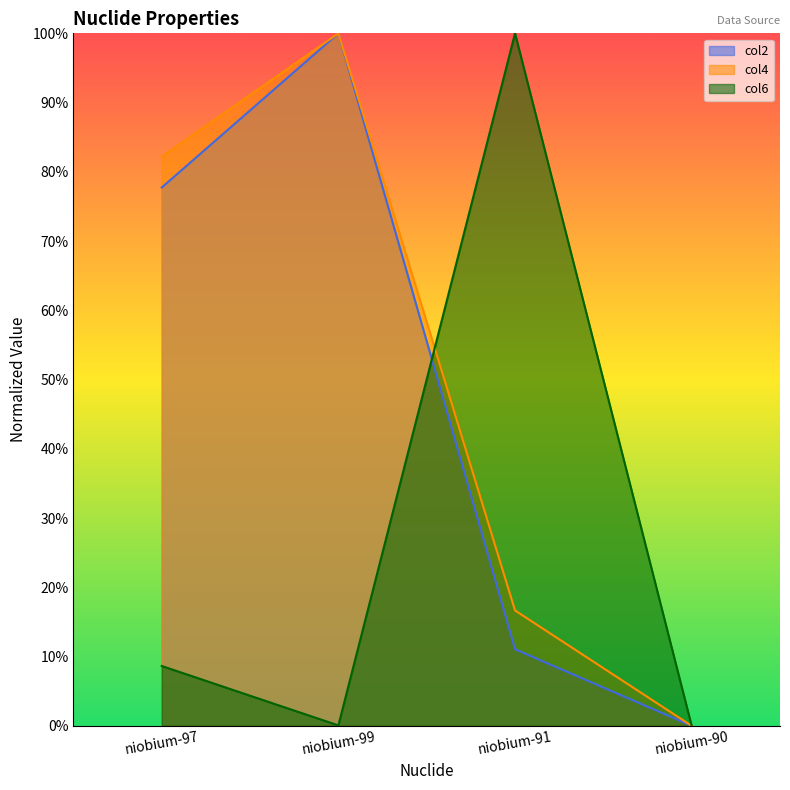

True or false: col6 has a value of 0.0 at niobium-90.

True